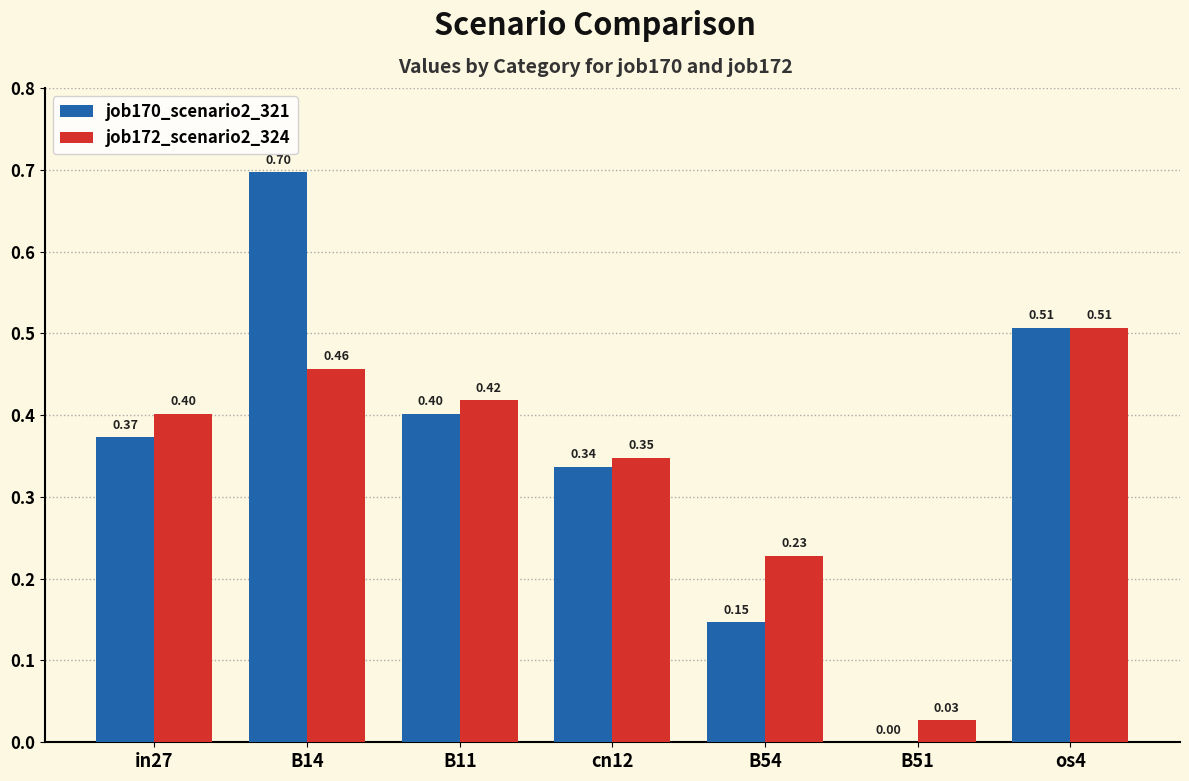

How many job170_scenario2_321 values are between 0 and 1?

7